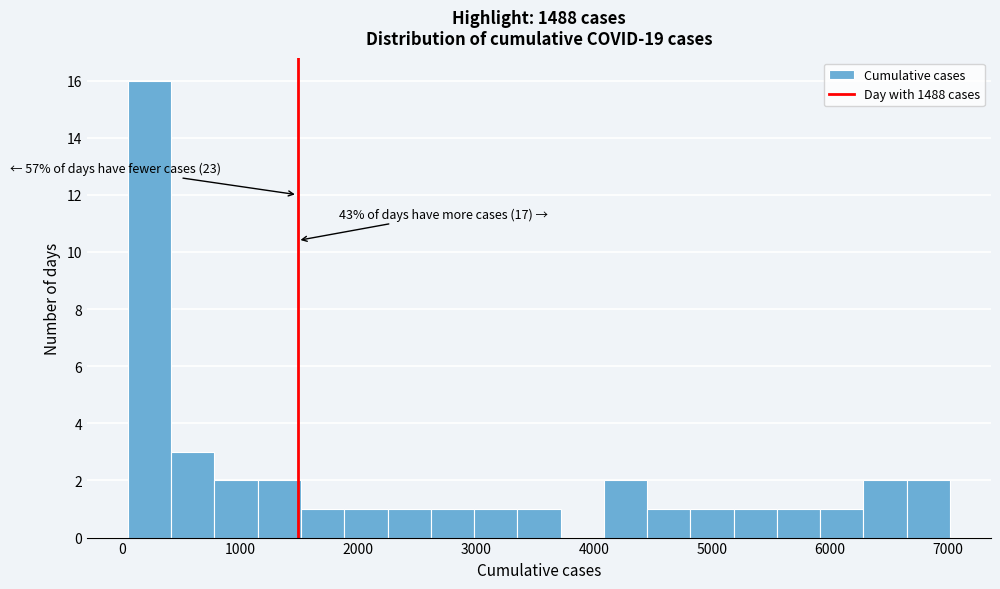

Around what value on the x-axis is the tallest bar? Give the approximate position of its centre, as read against the axis.

200